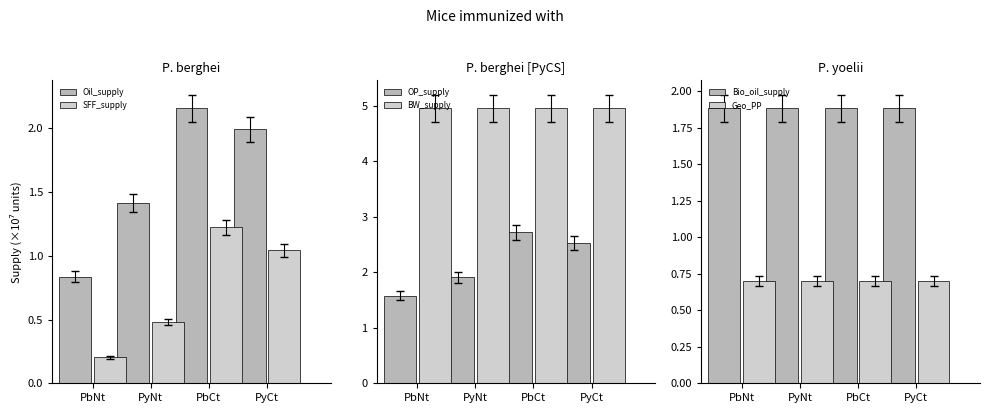

What is the greatest value displayed?

5.0